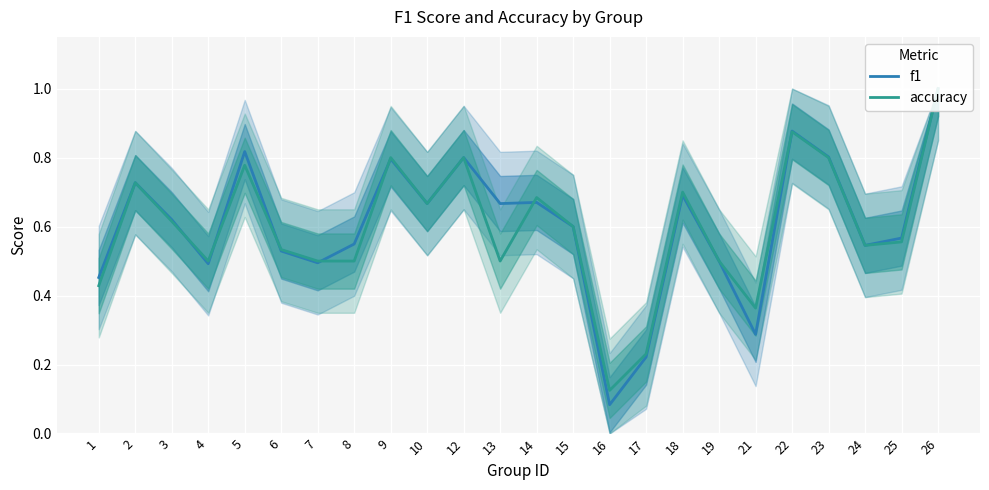

What is the sum of all f1 values?

14.5